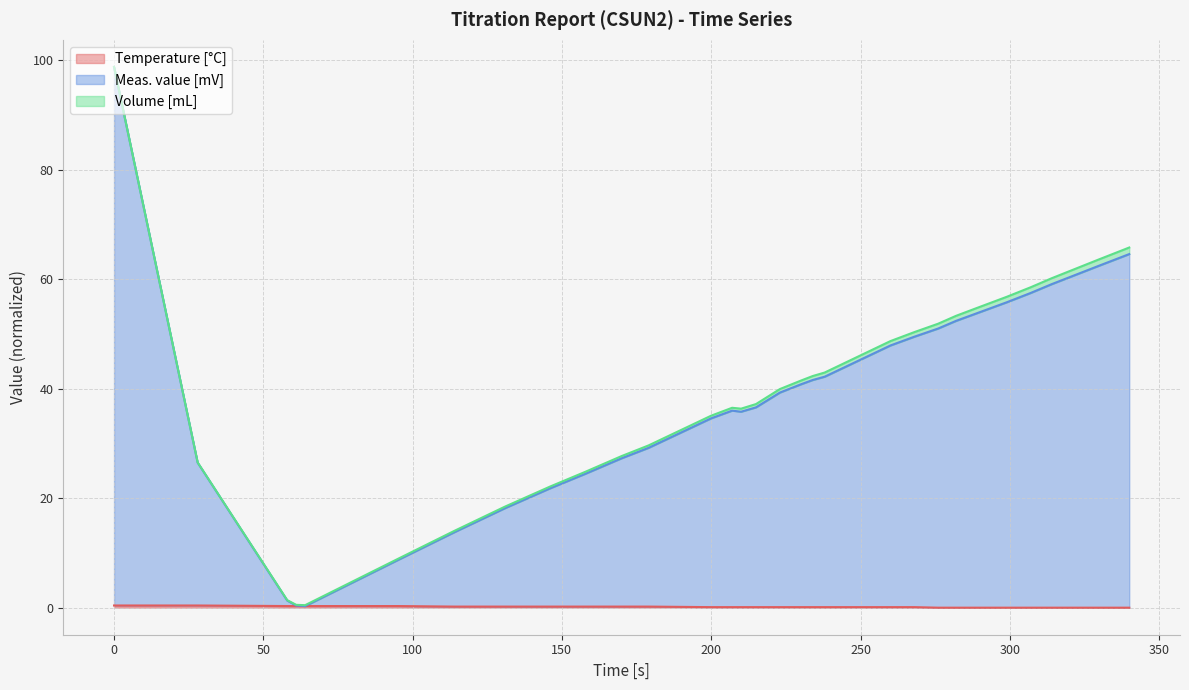

Does the chart display data point markers on the line(s)?

No